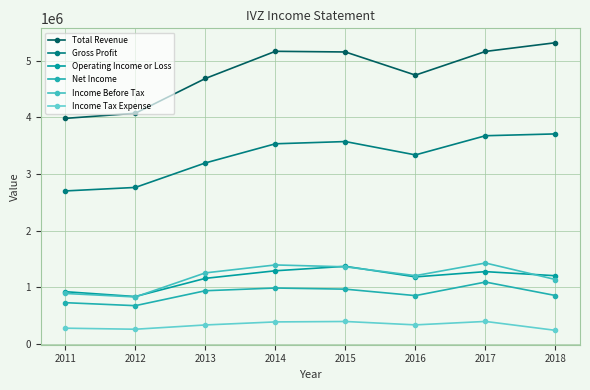

Between 2013 and 2017, which series saw the biggest shift?

Gross Profit